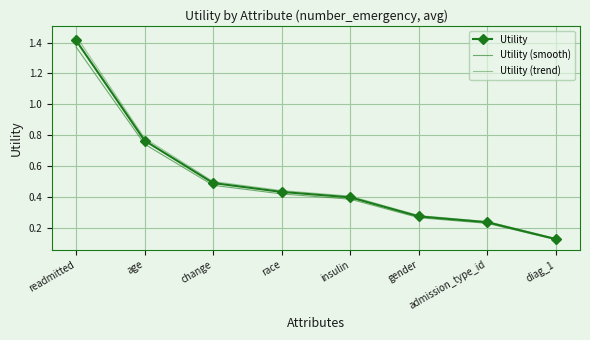

The Utility (trend) series shows 0.3 at admission_type_id. True or false?

False